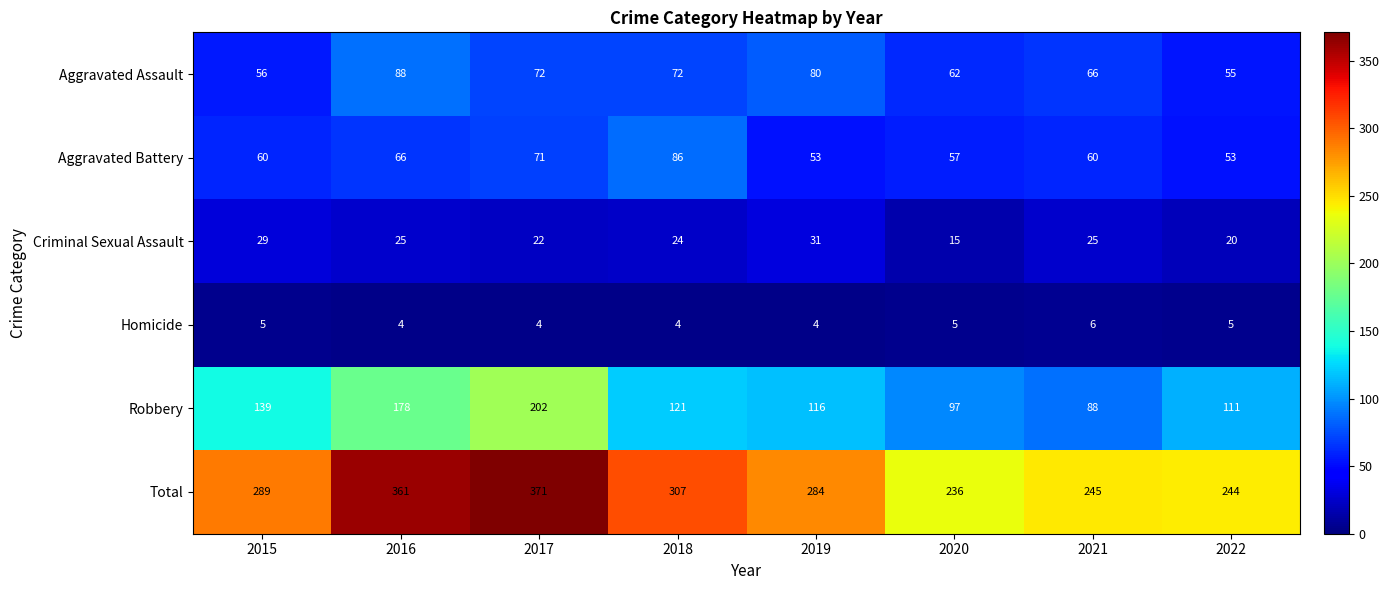

What is the maximum value shown in the chart?

371